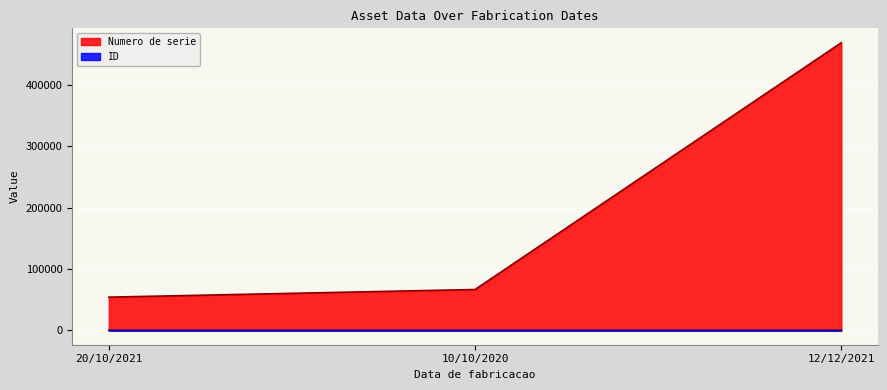

Read the ID value at 10/10/2020.

45